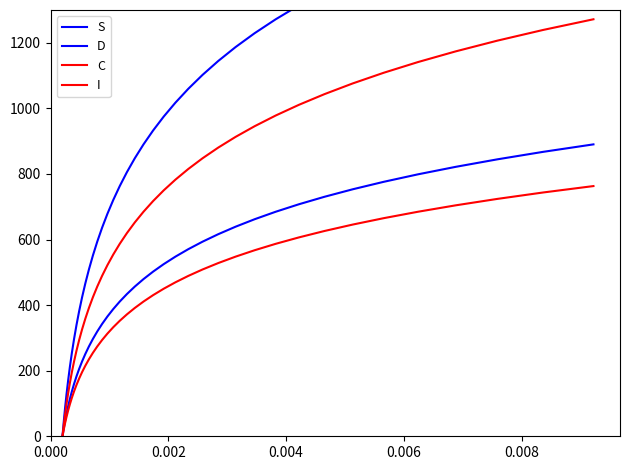

How many data points in S are above 847?

20